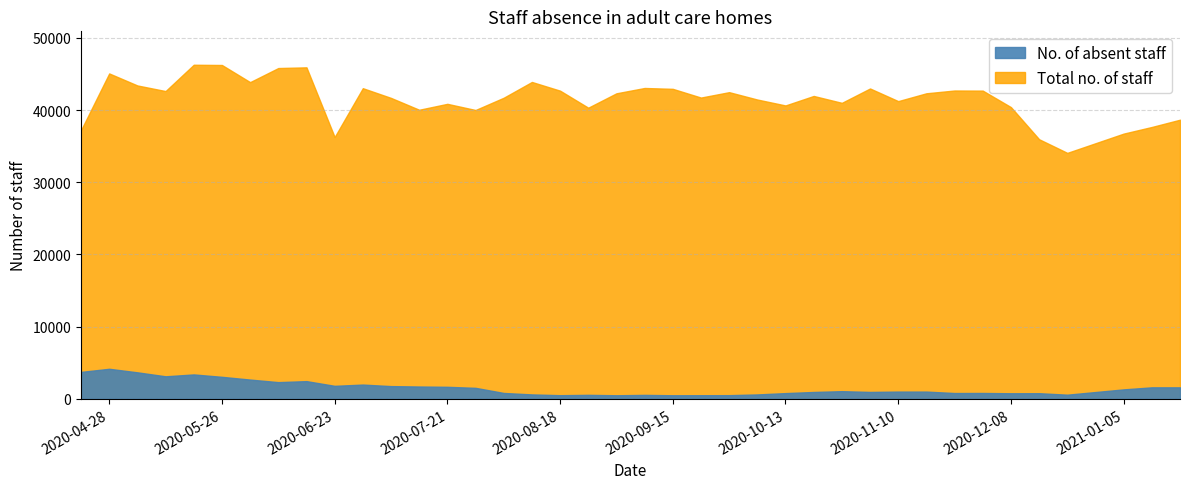

What is the total value across all series at 2020-10-20?

42902